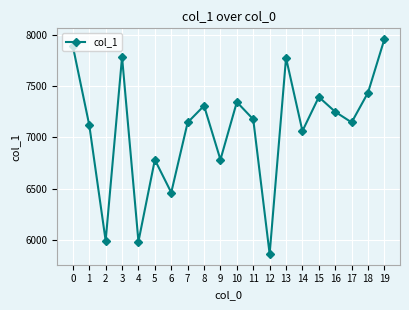

Approximately how many times larger is the value at 0 compared to 1?

1.1